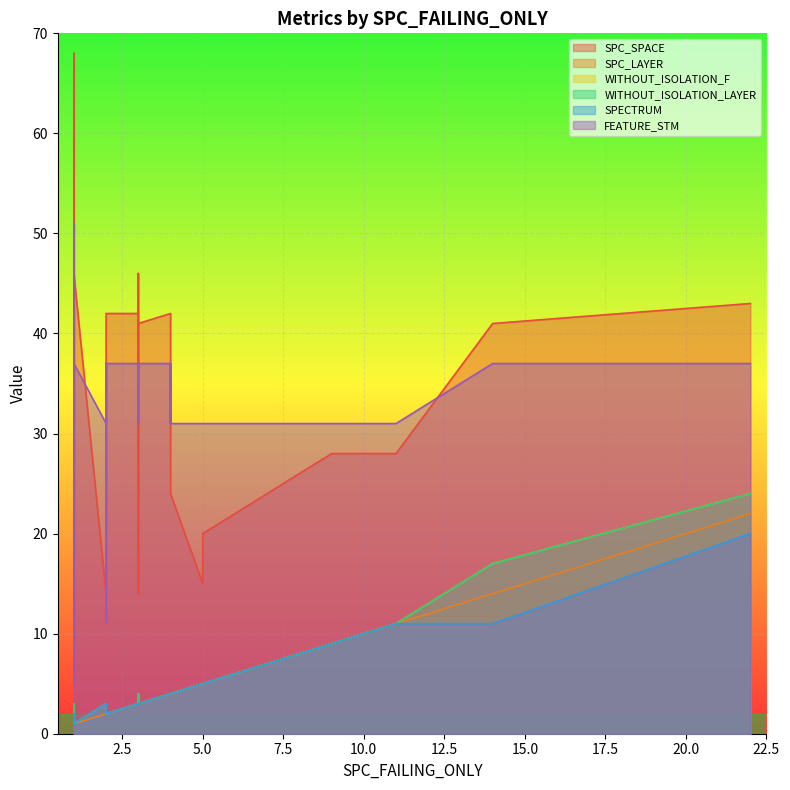

In SPC_SPACE, how many points are higher than both neighbors (excluding endpoints)?

12